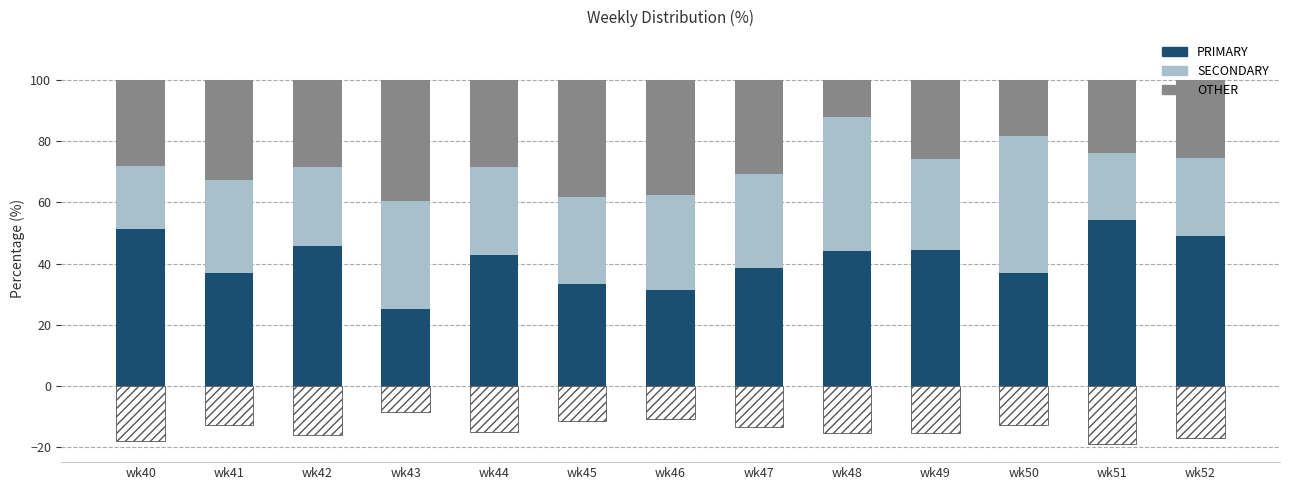

What are all the series names shown in the legend?

PRIMARY, SECONDARY, OTHER